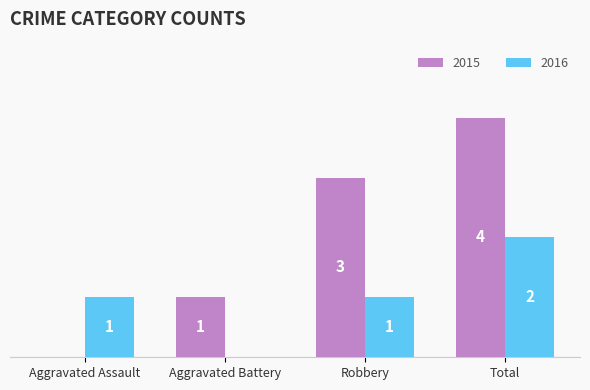

Which category has the highest value across all series?

Total